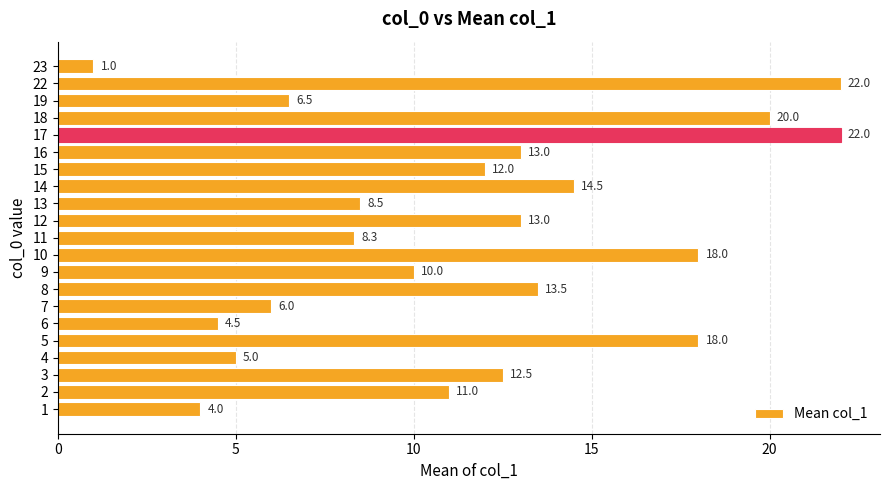

The chart shows a value of 11.0 at 2. True or false?

True